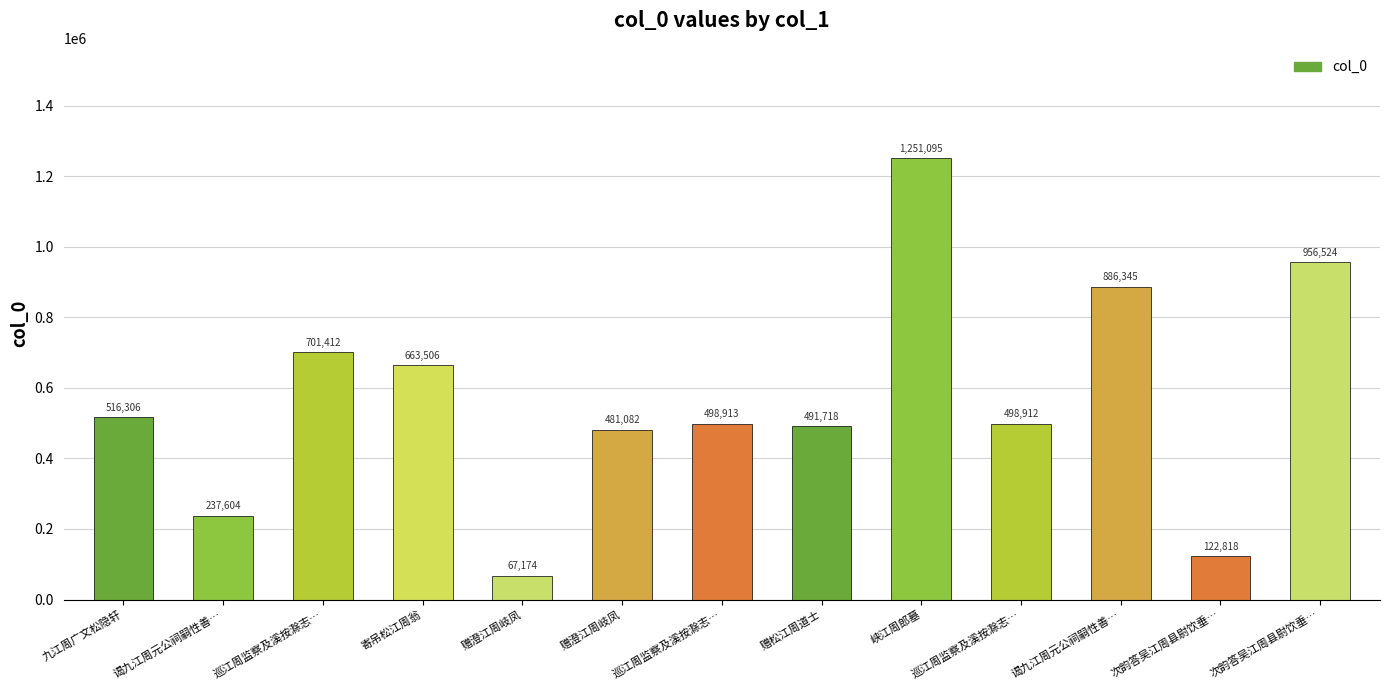

How many series are shown in this chart?

1